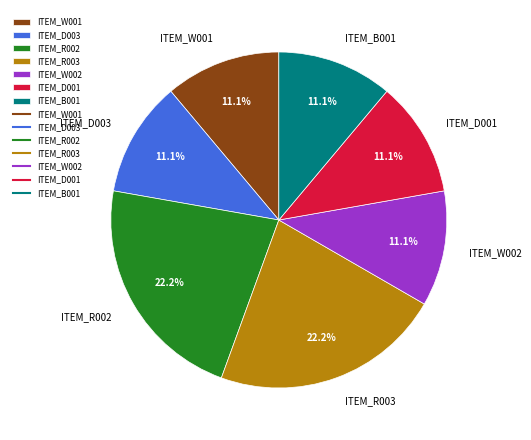

Count the number of slices in the pie.

7